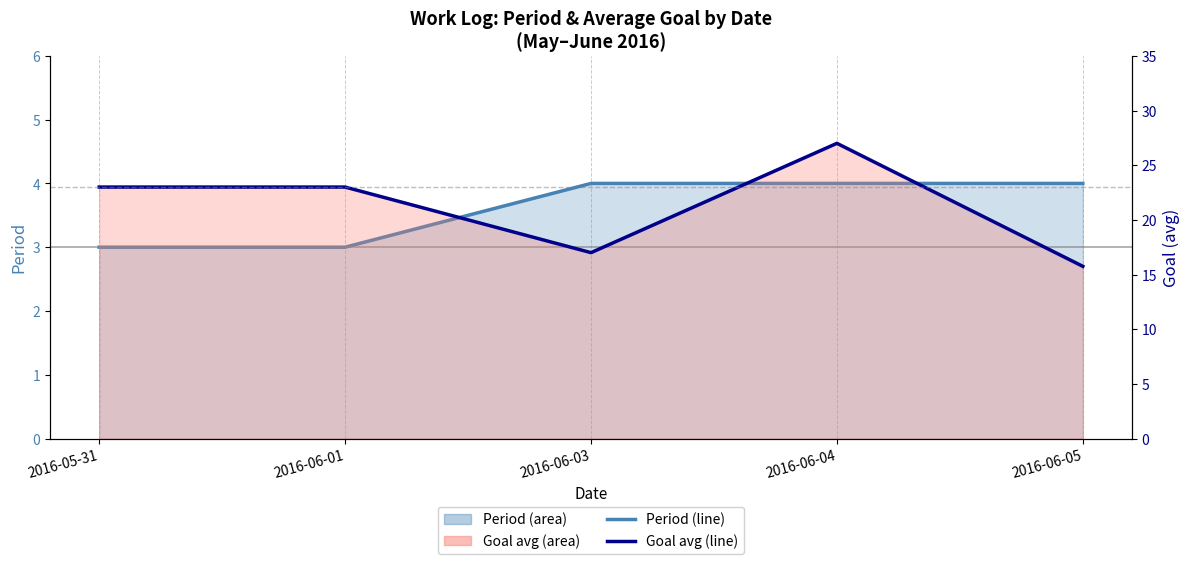

What is the label of the 4th point from the left?

2016-06-04